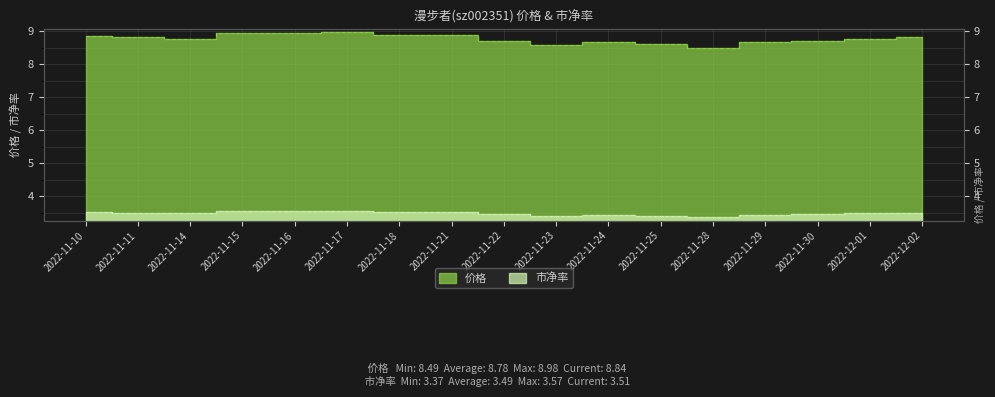

What value does the 价格 series have at 2022-11-30?

8.7